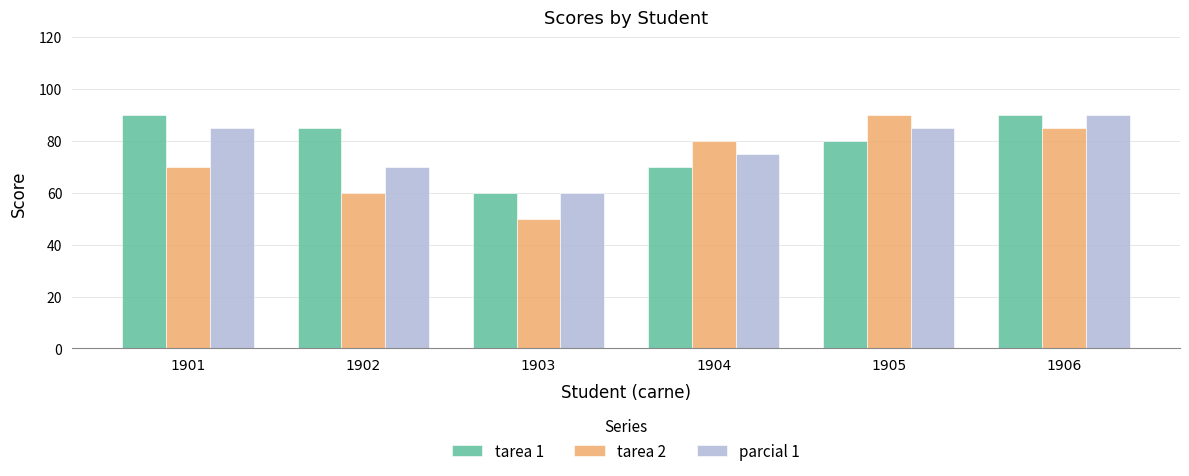

How many bars are there in total?

18